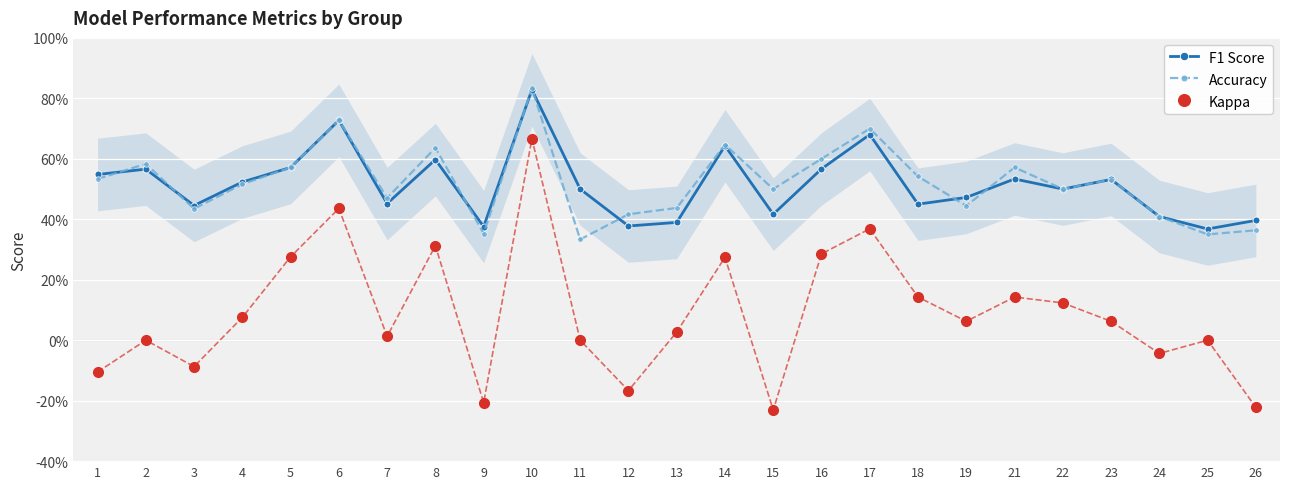

Where is the first local maximum for Accuracy?

2